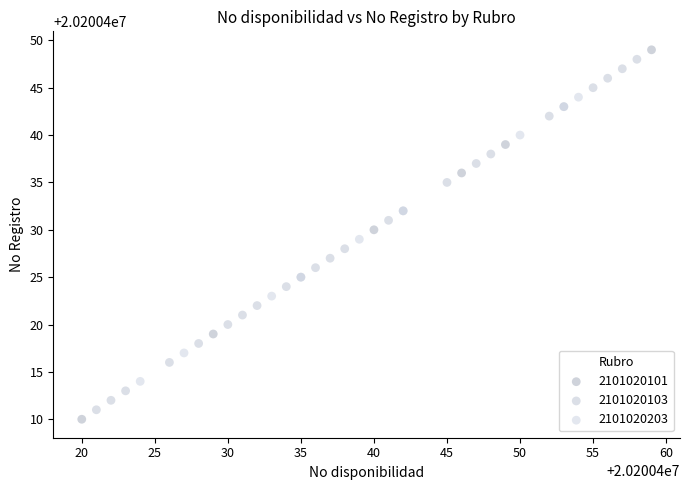

Which series has the widest spread of Y values?

2101020101